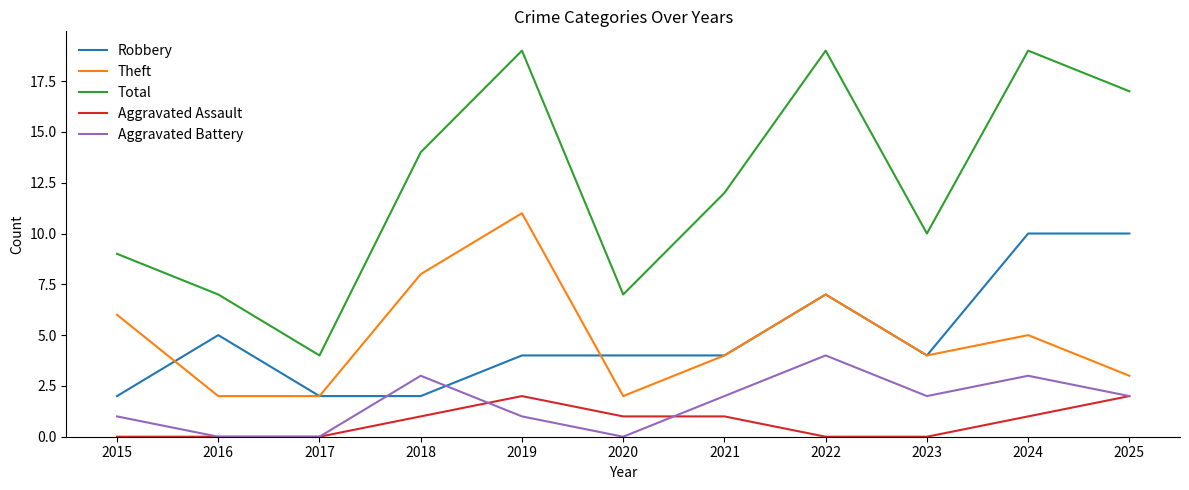

True or false: Aggravated Battery and Total cross at least once.

False